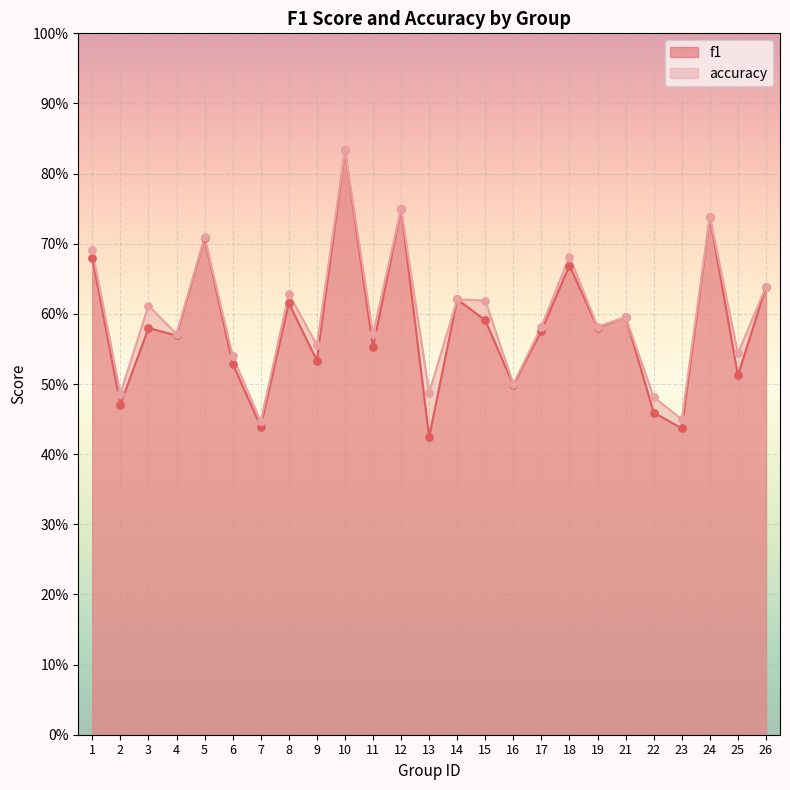

Is the value of accuracy at 18 greater than the value of f1 at 18?

Yes